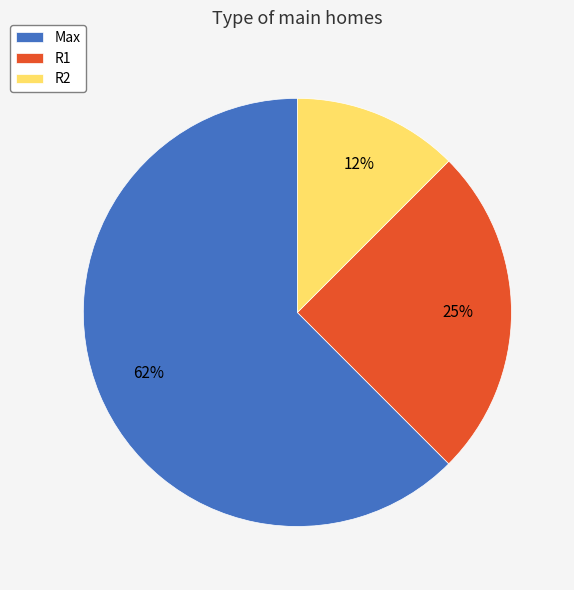

Which has a higher value, R1 or R2?

R1